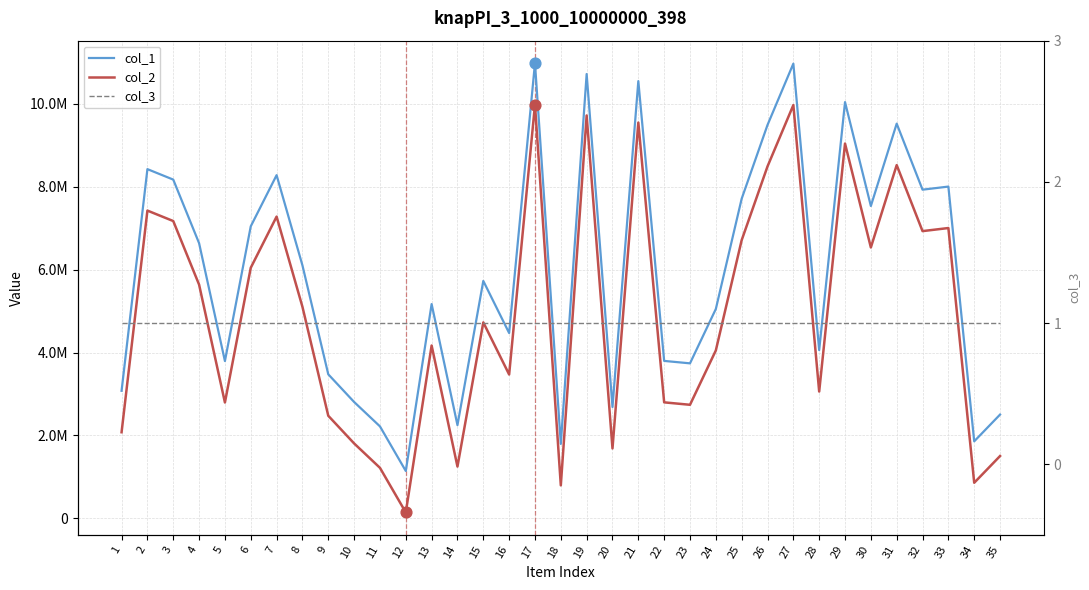

What is the total value across all series at 17?

20967345